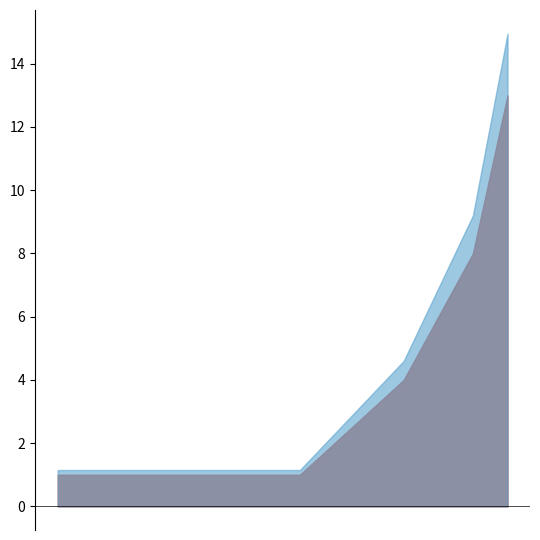

Which has a higher value, 2 or 14?

2